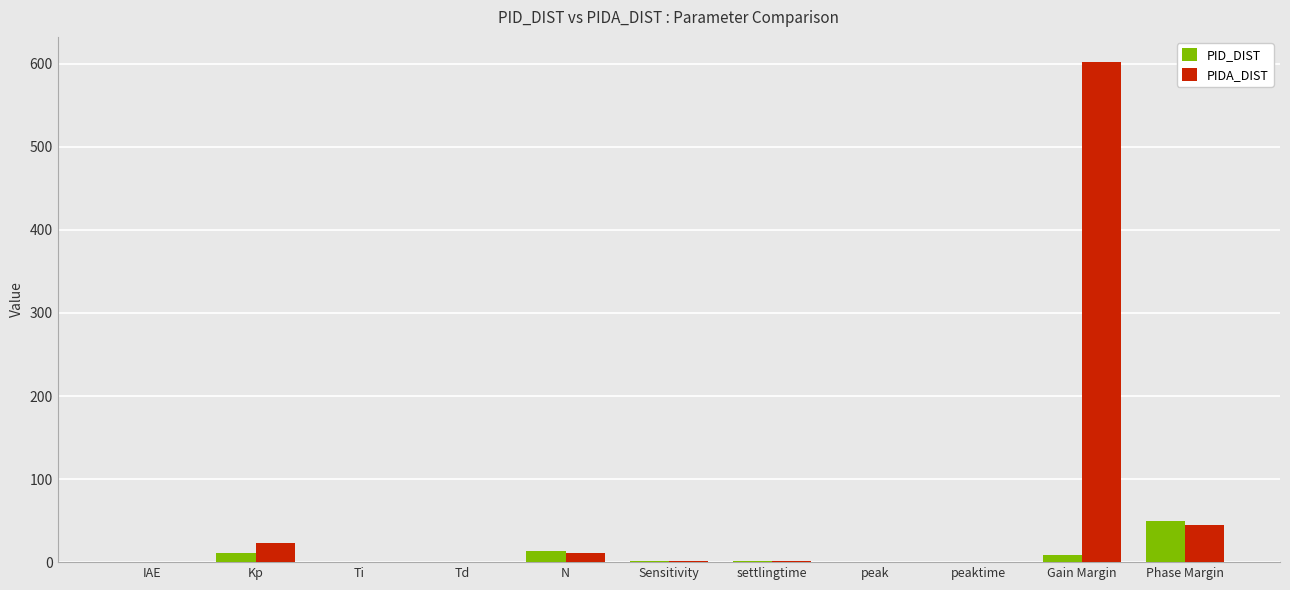

Between Kp and Phase Margin, which series saw the biggest shift?

PID_DIST